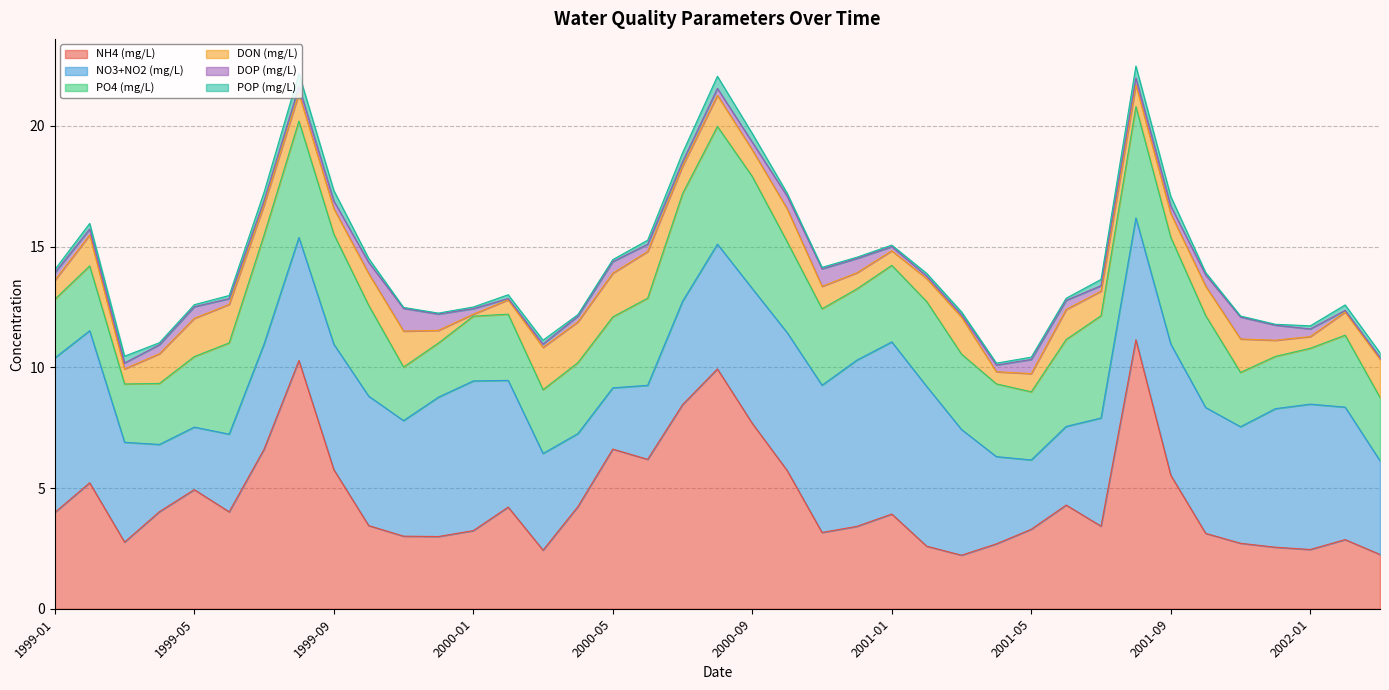

What is the spread (max minus min) of values at 1999-01?

6.3